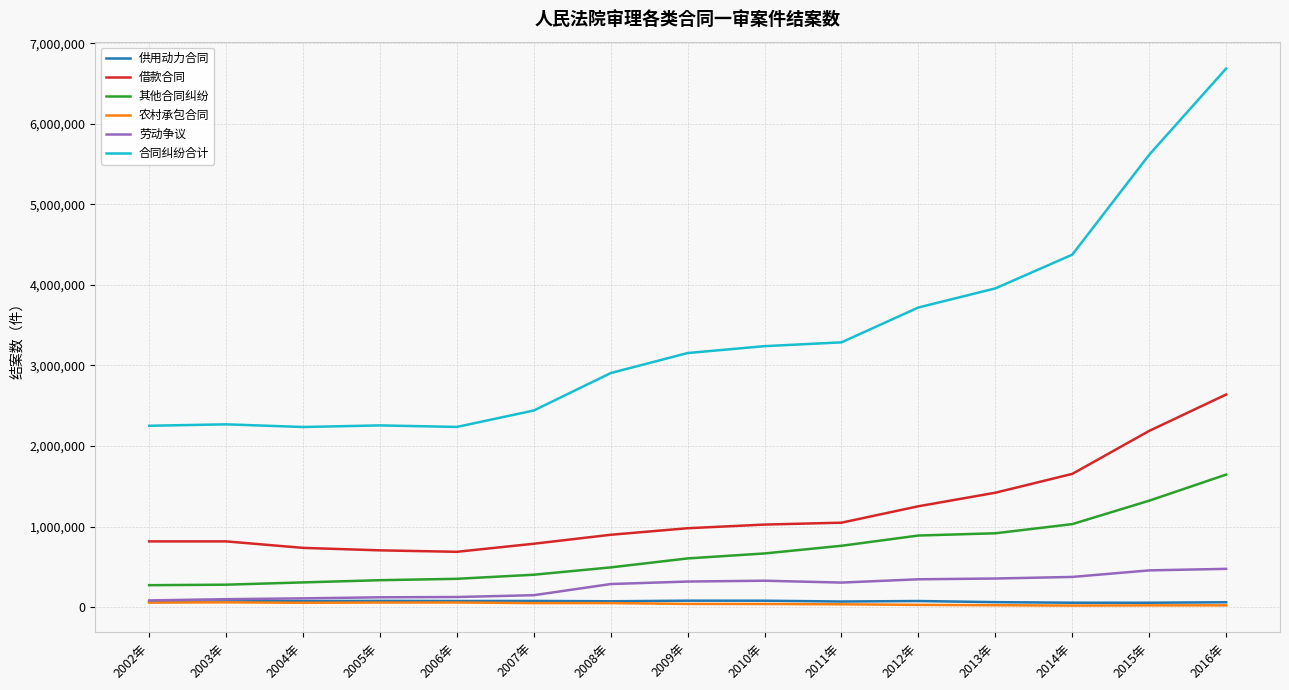

What is the total value across all series at 2011年?

5504225